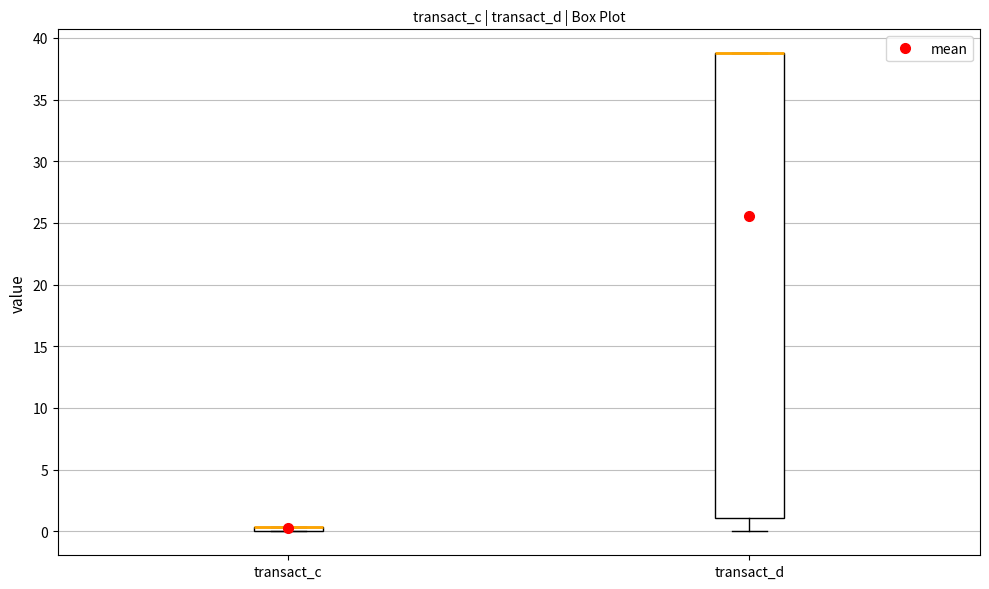

Comparing the boxes themselves (not the whiskers), which one is the tallest?

transact_d